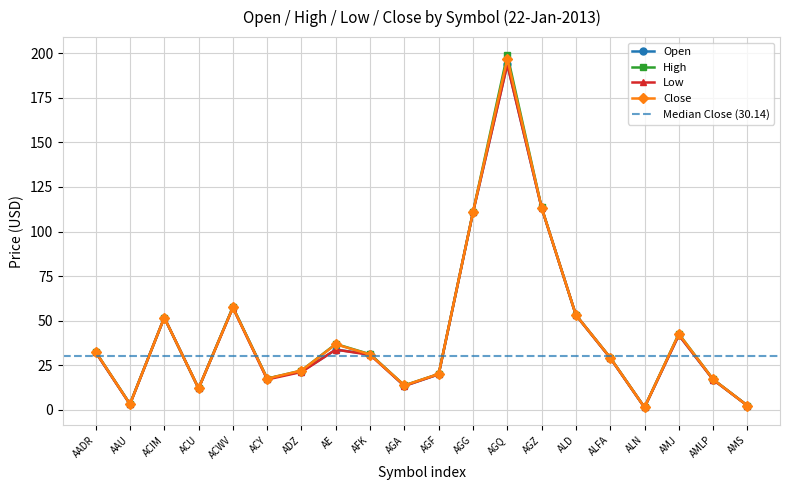

Between ACWV and AGA, which series saw the biggest shift?

Open